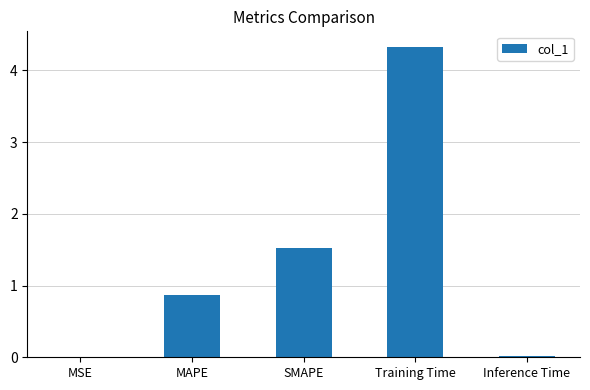

Count the number of categories in the chart.

5